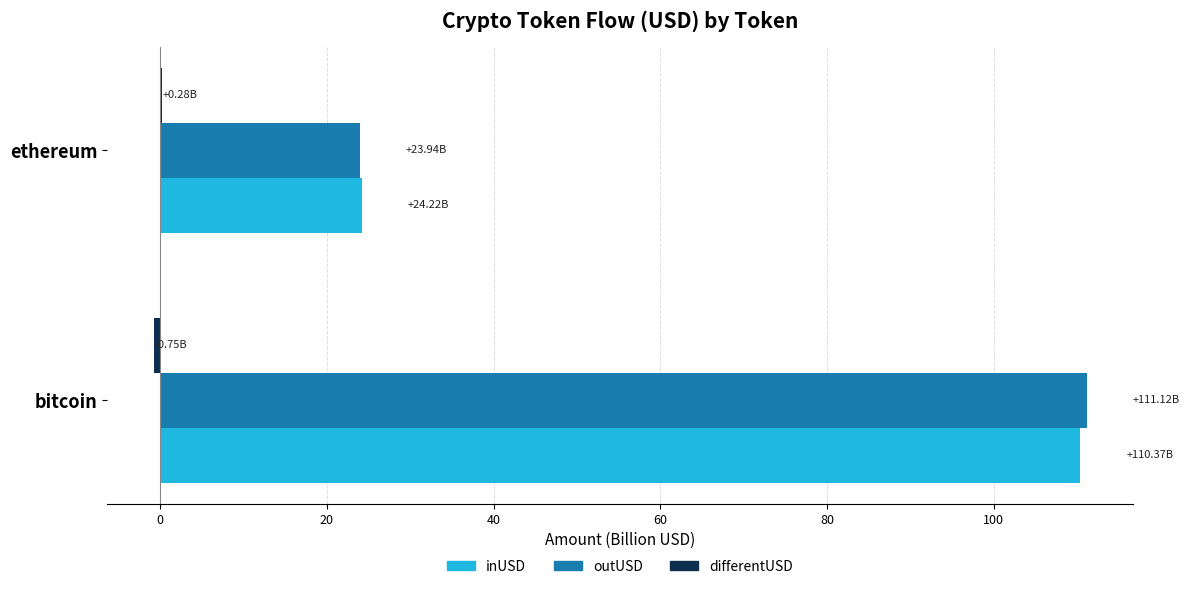

Which category has the highest value across all series?

bitcoin